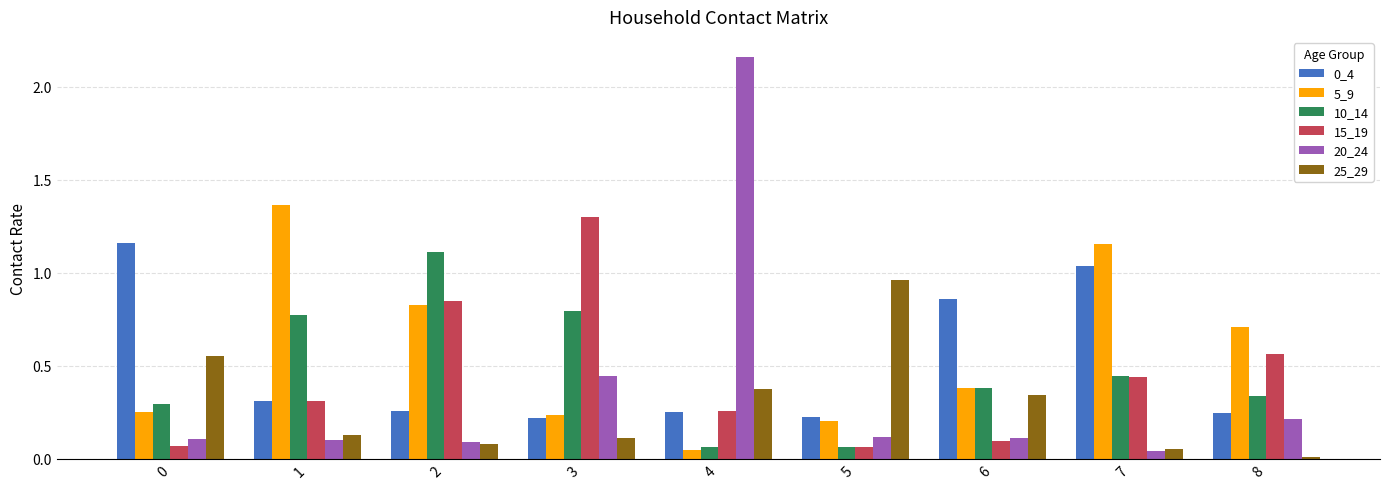

What is the sum of the 5_9 values at 5 and 1?

1.6